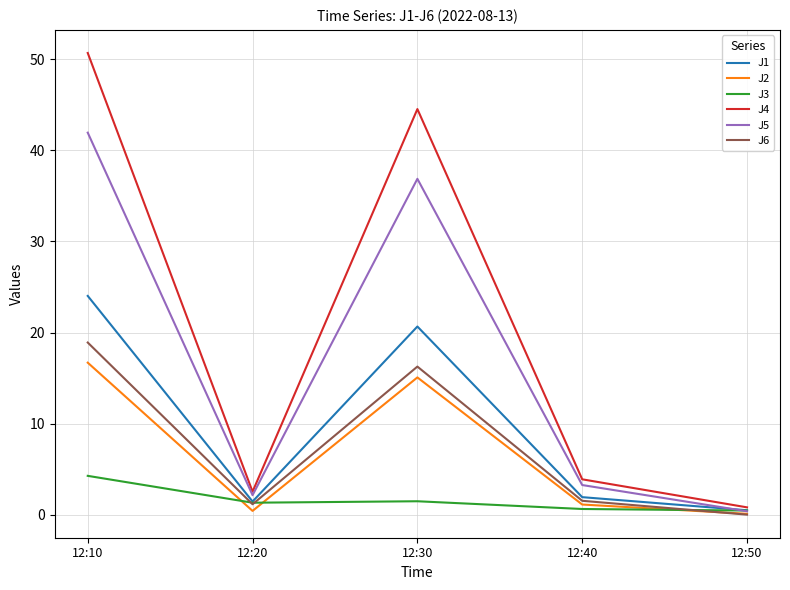

What is the spread (max minus min) of values at 12:50?

0.8